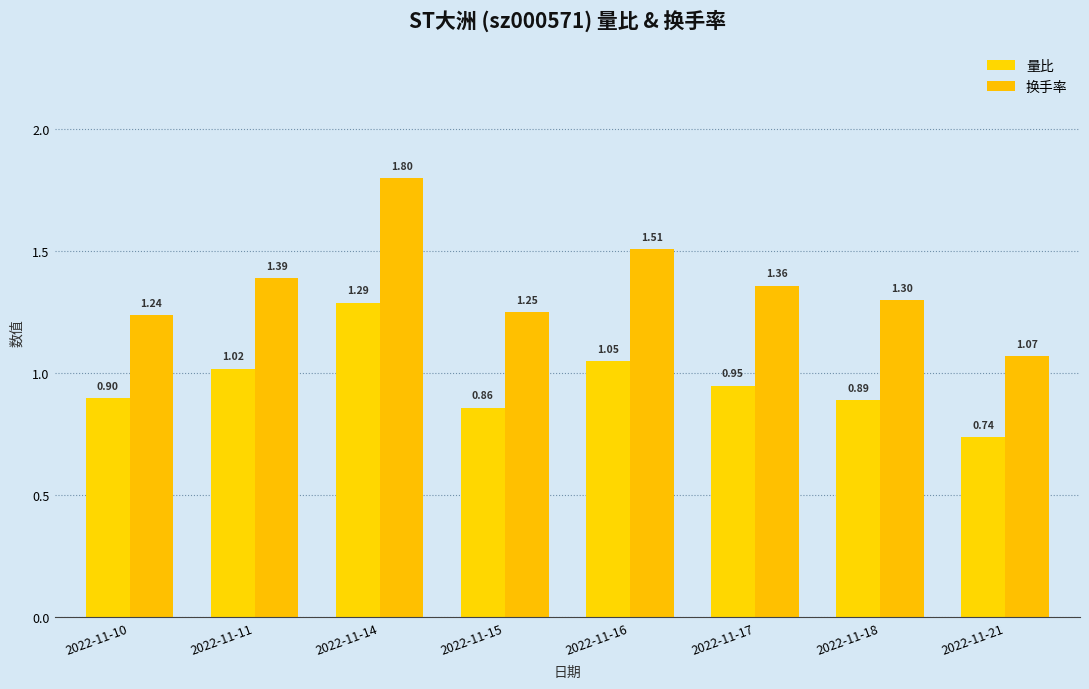

What is the highest value of the 量比 series?

1.3